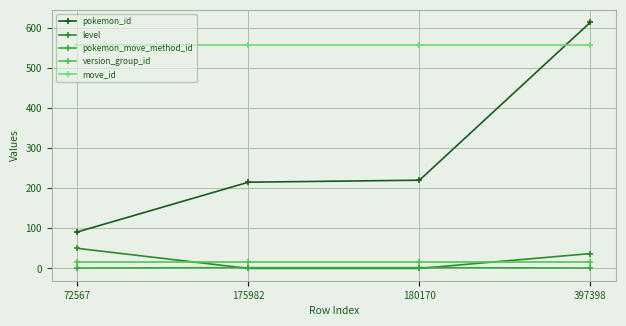

Between 72567 and 175982, which series saw the biggest shift?

pokemon_id